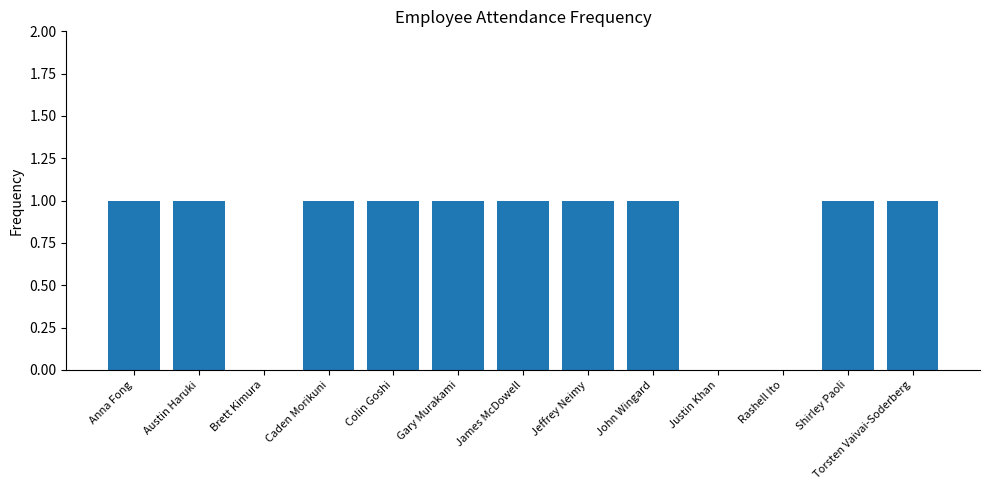

Count the number of data series in this chart.

1